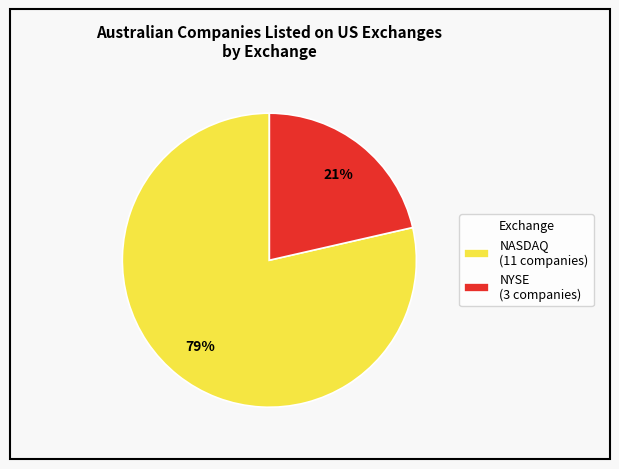

How many slices are in this pie chart?

2